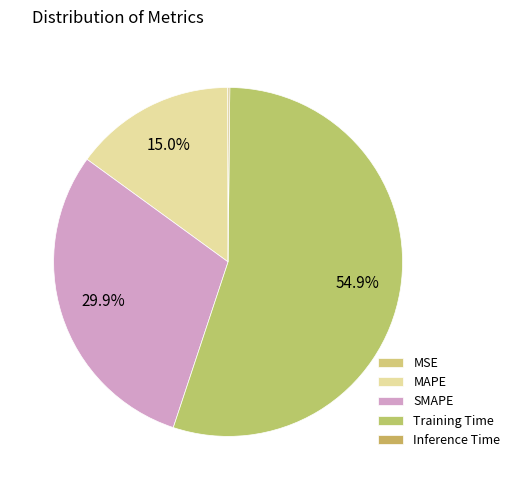

What is the majority slice?

Training Time